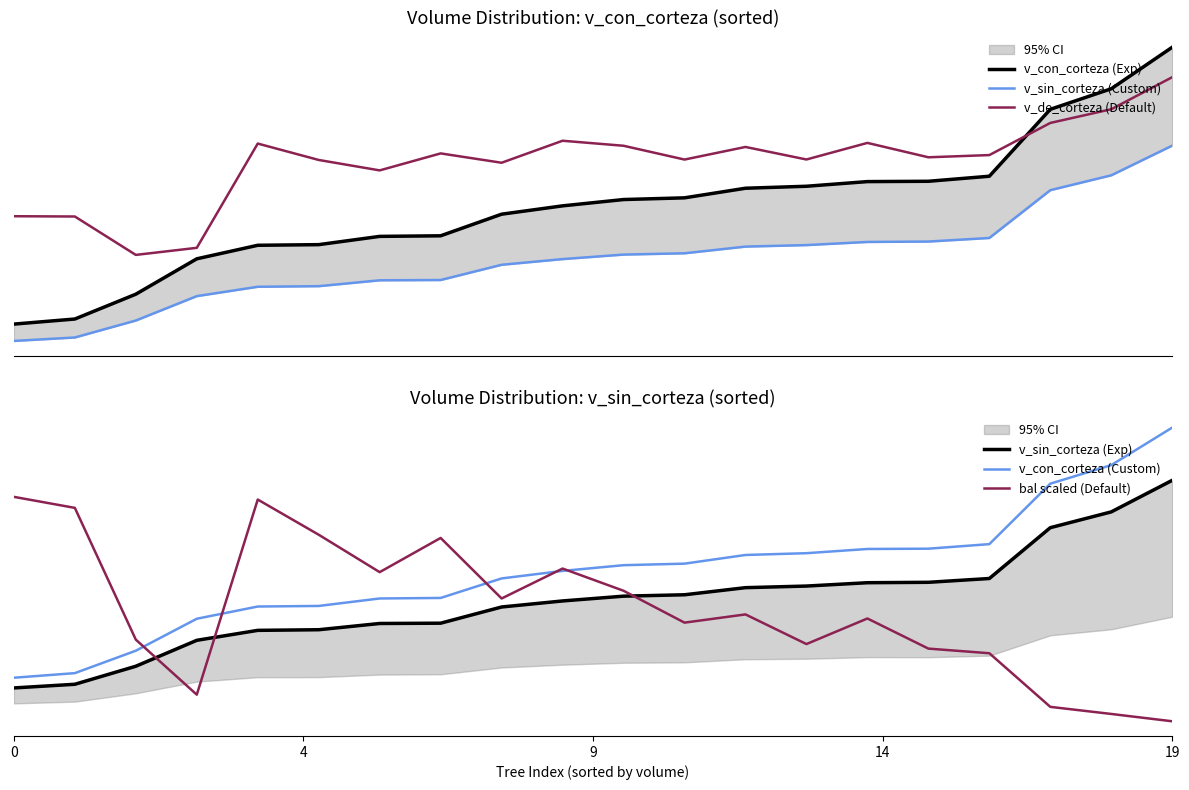

Is it true that v_con_corteza (Custom) equals 102.2 at 5?

False